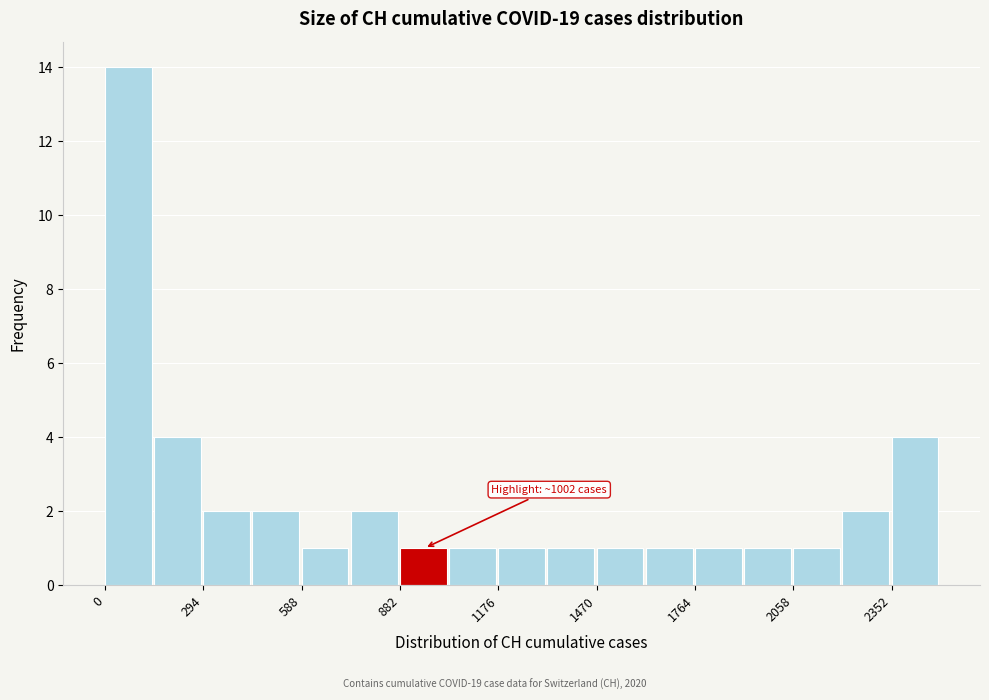

Around what value on the x-axis is the tallest bar? Give the approximate position of its centre, as read against the axis.

50